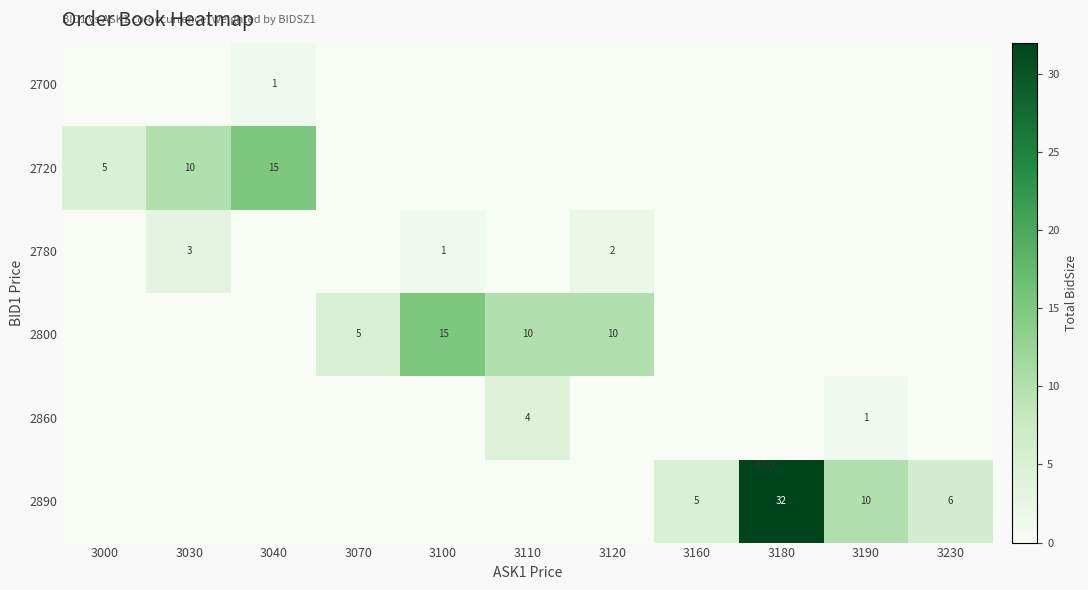

Is it true that 2890 equals 2 at 3160?

False